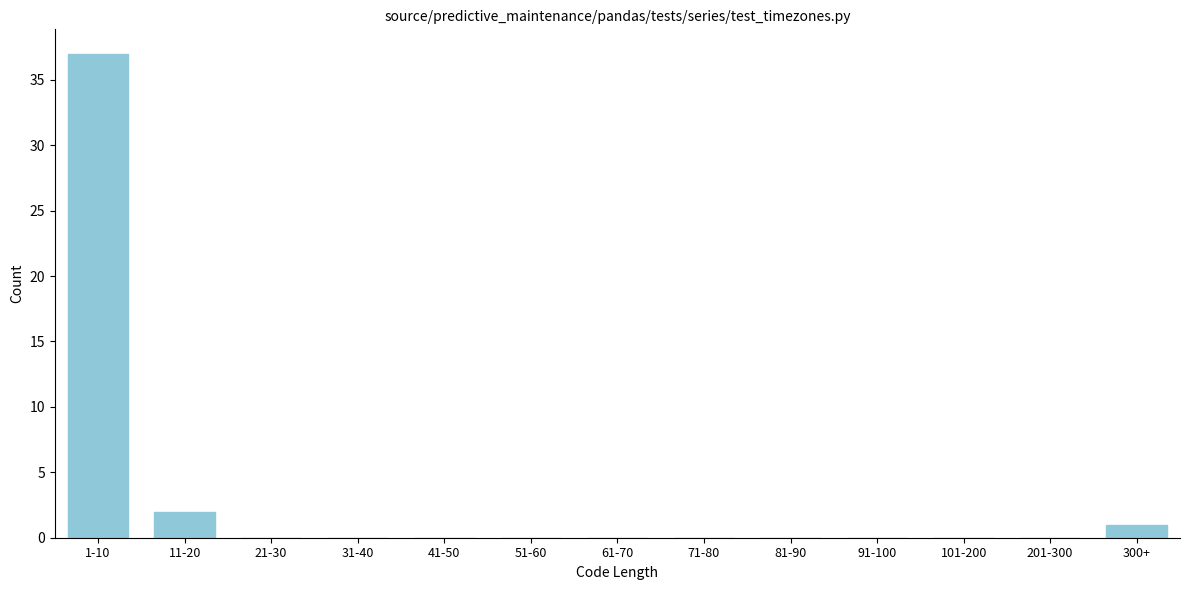

Reading left to right, transcribe all the data shown in this chart.

1-10=37	11-20=2	21-30=0	31-40=0	41-50=0	51-60=0	61-70=0	71-80=0	81-90=0	91-100=0	101-200=0	201-300=0	300+=1